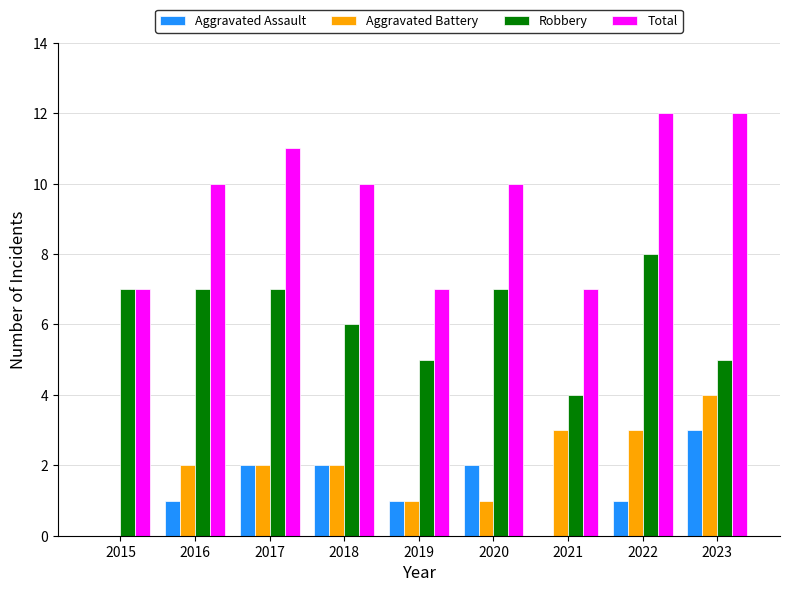

Which series has the largest total across all categories?

Total